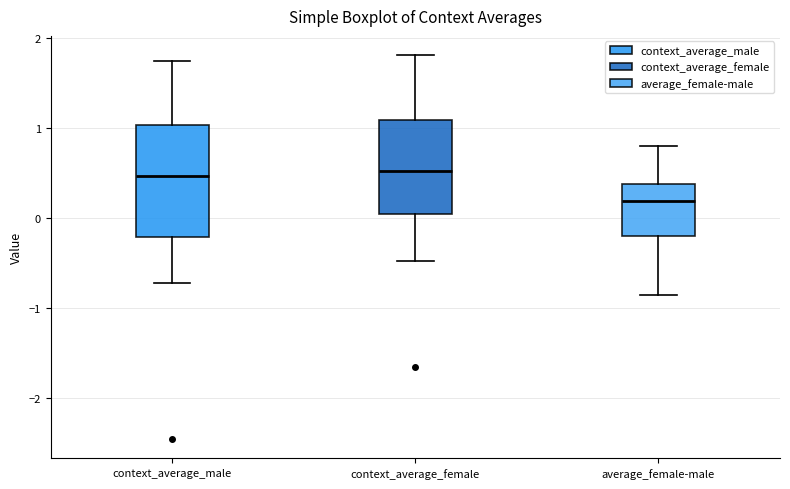

Comparing the boxes themselves (not the whiskers), which one is the tallest?

context_average_male